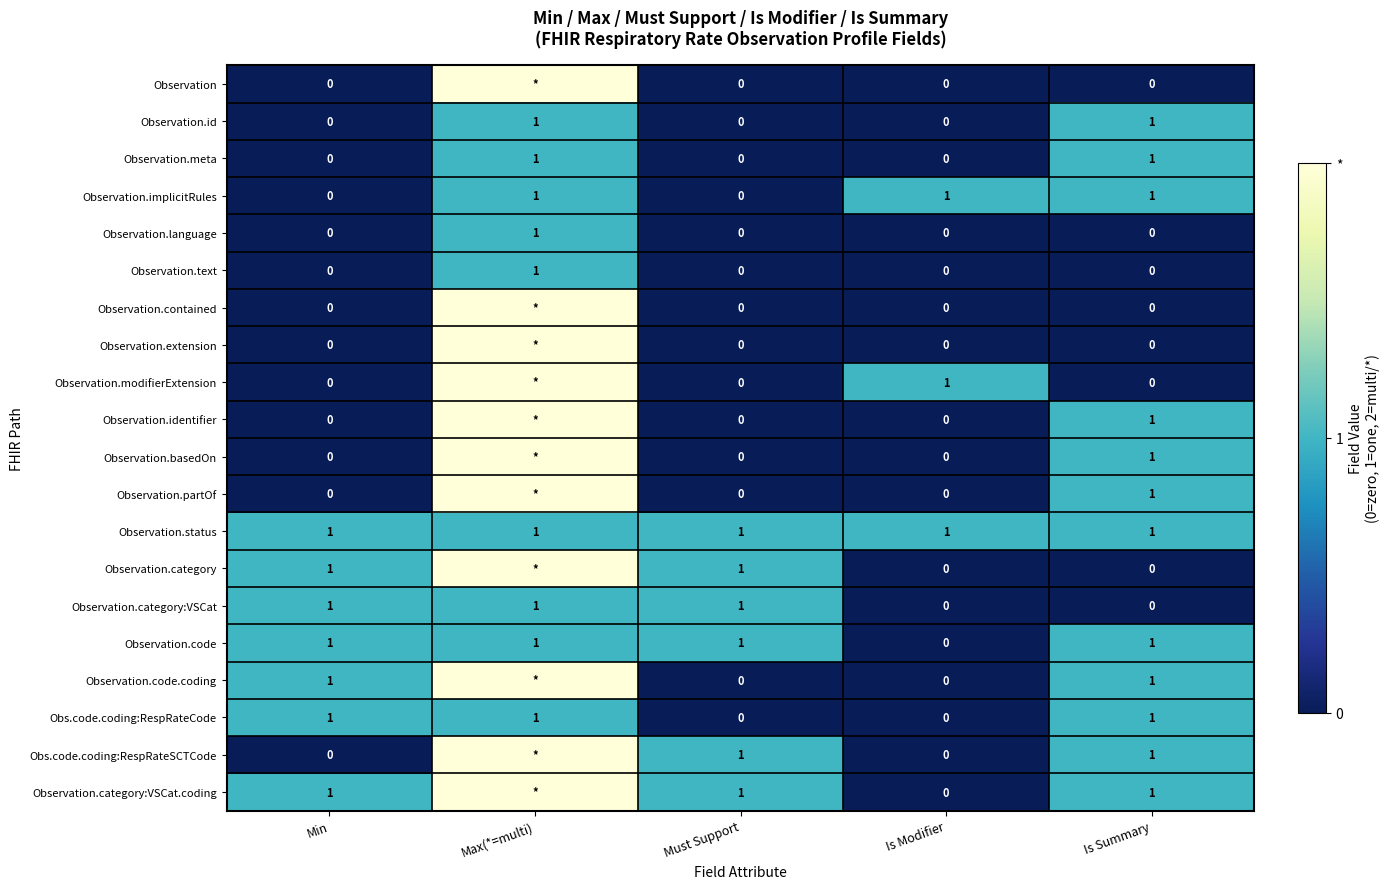

How many Observation.code values are between 1 and 2?

4